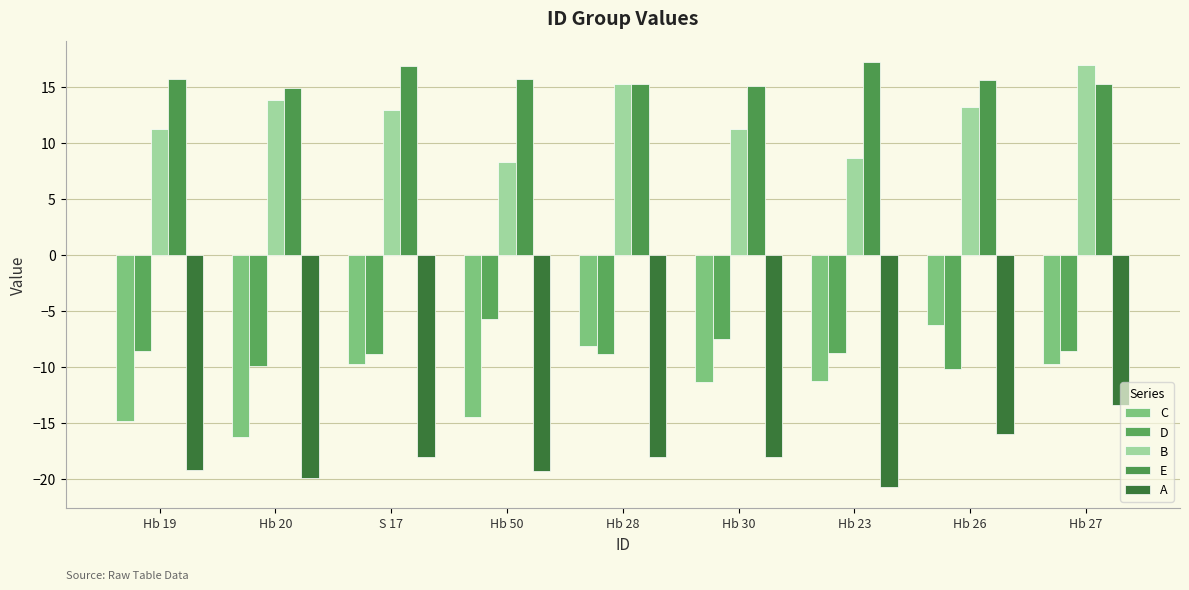

Between Hb 19 and Hb 27, which series saw the biggest shift?

A